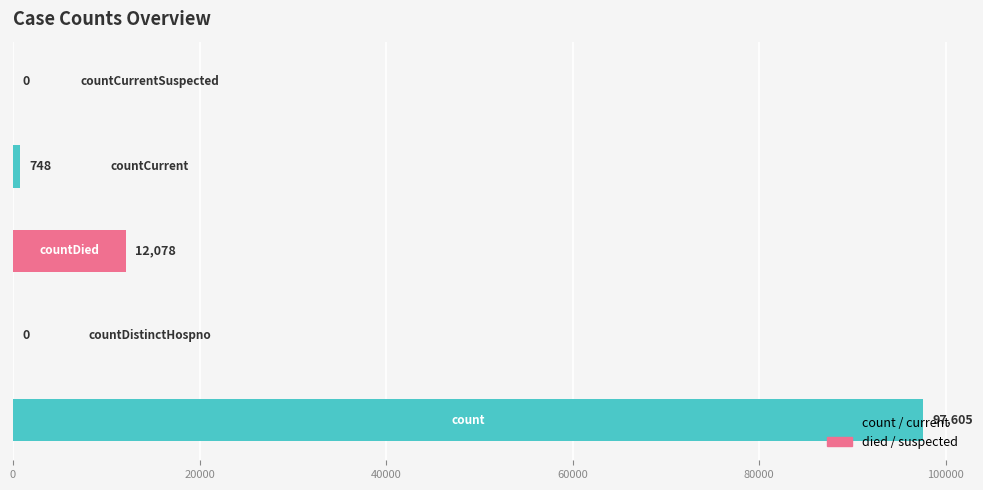

Are the bars horizontal?

Yes